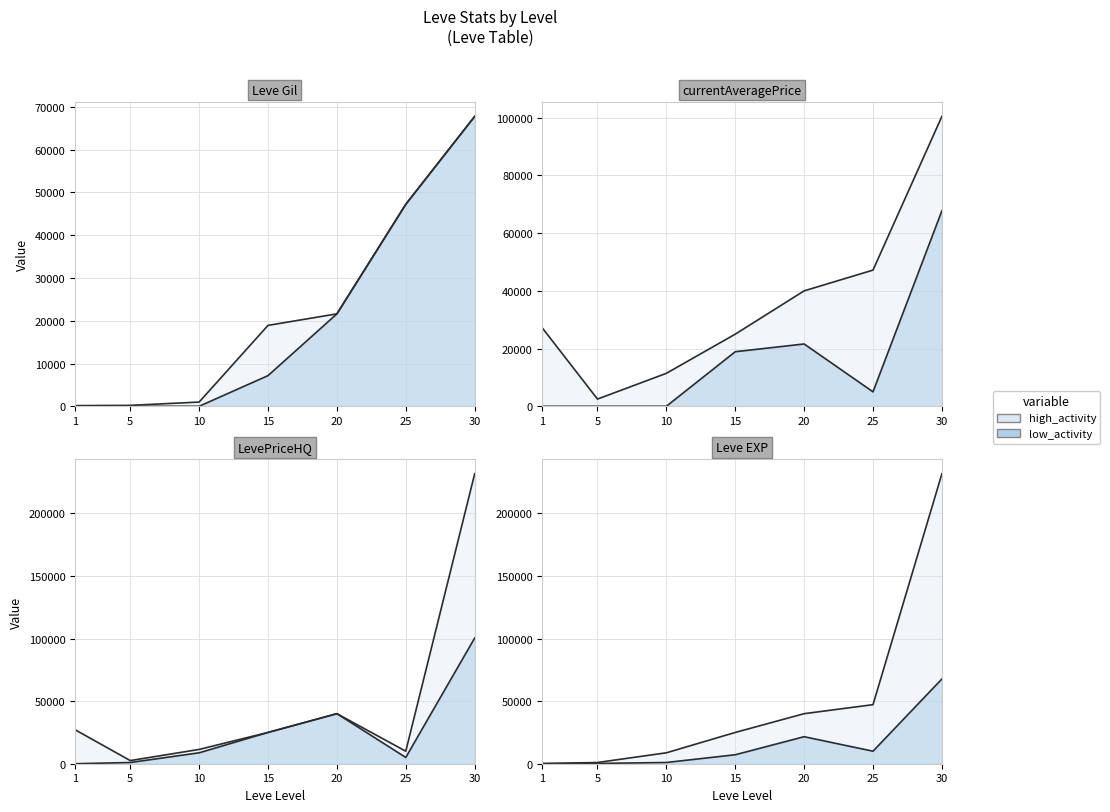

What is the highest value of the Leve EXP series?

67730